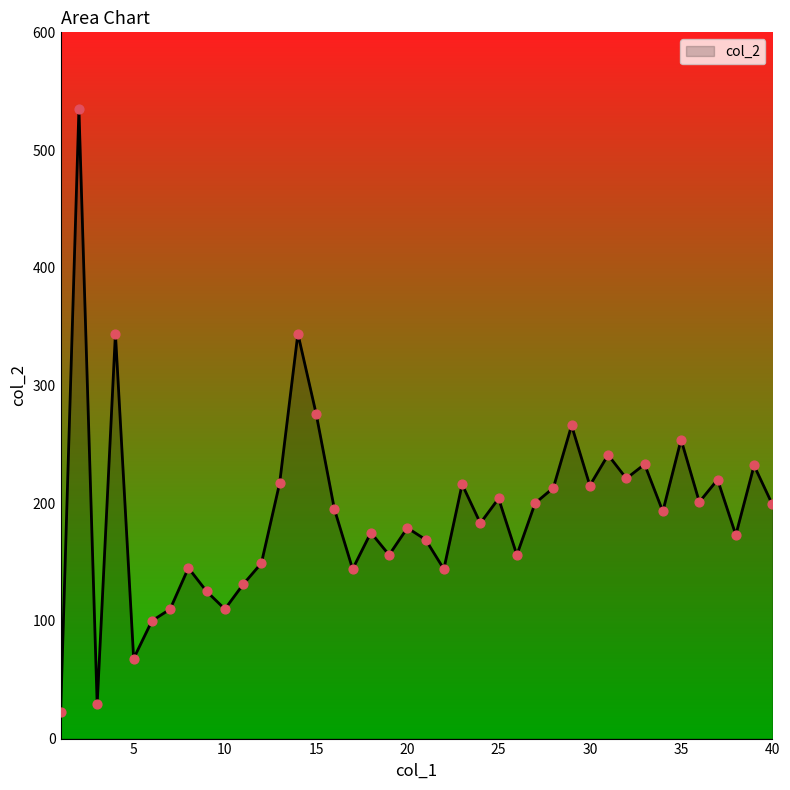

What is the difference between the maximum and minimum values?

512